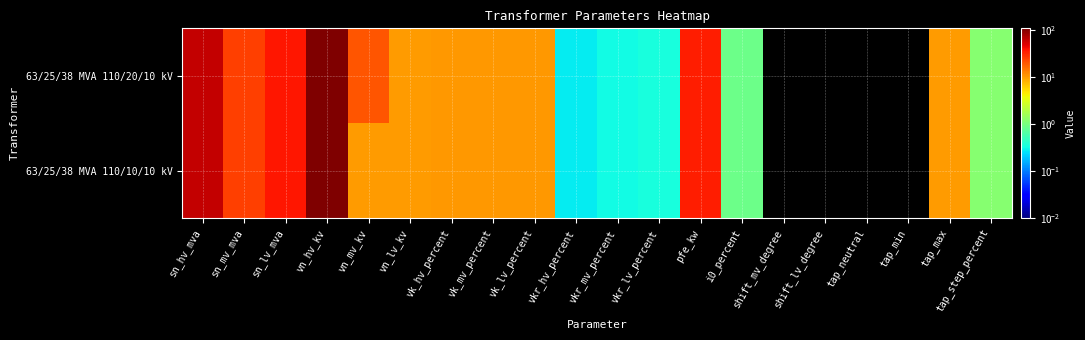

Reading left to right, what are all the values shown in this chart?

63/25/38 MVA 110/20/10 kV: sn_hv_mva=63.0	sn_mv_mva=25.0	sn_lv_mva=38.0	vn_hv_kv=110.0	vn_mv_kv=20.0	vn_lv_kv=10.0	vk_hv_percent=10.4	vk_mv_percent=10.4	vk_lv_percent=10.4	vkr_hv_percent=0.3	vkr_mv_percent=0.3	vkr_lv_percent=0.3	pfe_kw=35.0	i0_percent=0.9	shift_mv_degree=0.0	shift_lv_degree=0.0	tap_neutral=0.0	tap_min=0.0	tap_max=10.0	tap_step_percent=1.2
63/25/38 MVA 110/10/10 kV: sn_hv_mva=63.0	sn_mv_mva=25.0	sn_lv_mva=38.0	vn_hv_kv=110.0	vn_mv_kv=10.0	vn_lv_kv=10.0	vk_hv_percent=10.4	vk_mv_percent=10.4	vk_lv_percent=10.4	vkr_hv_percent=0.3	vkr_mv_percent=0.3	vkr_lv_percent=0.3	pfe_kw=35.0	i0_percent=0.9	shift_mv_degree=0.0	shift_lv_degree=0.0	tap_neutral=0.0	tap_min=0.0	tap_max=10.0	tap_step_percent=1.2